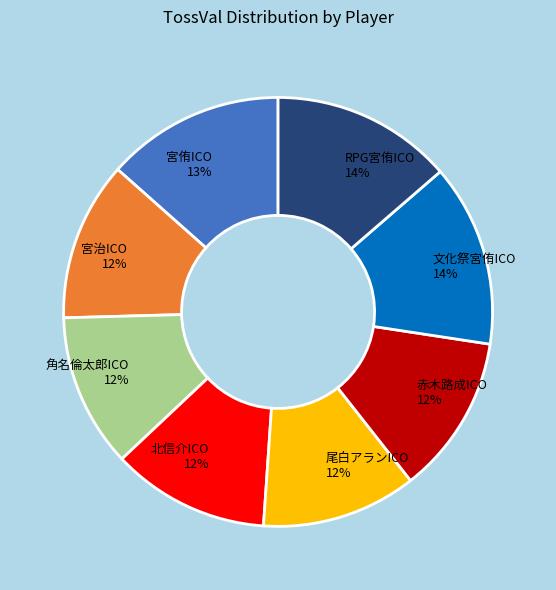

Is it true that RPG宮侑ICO is 14% of the pie?

True